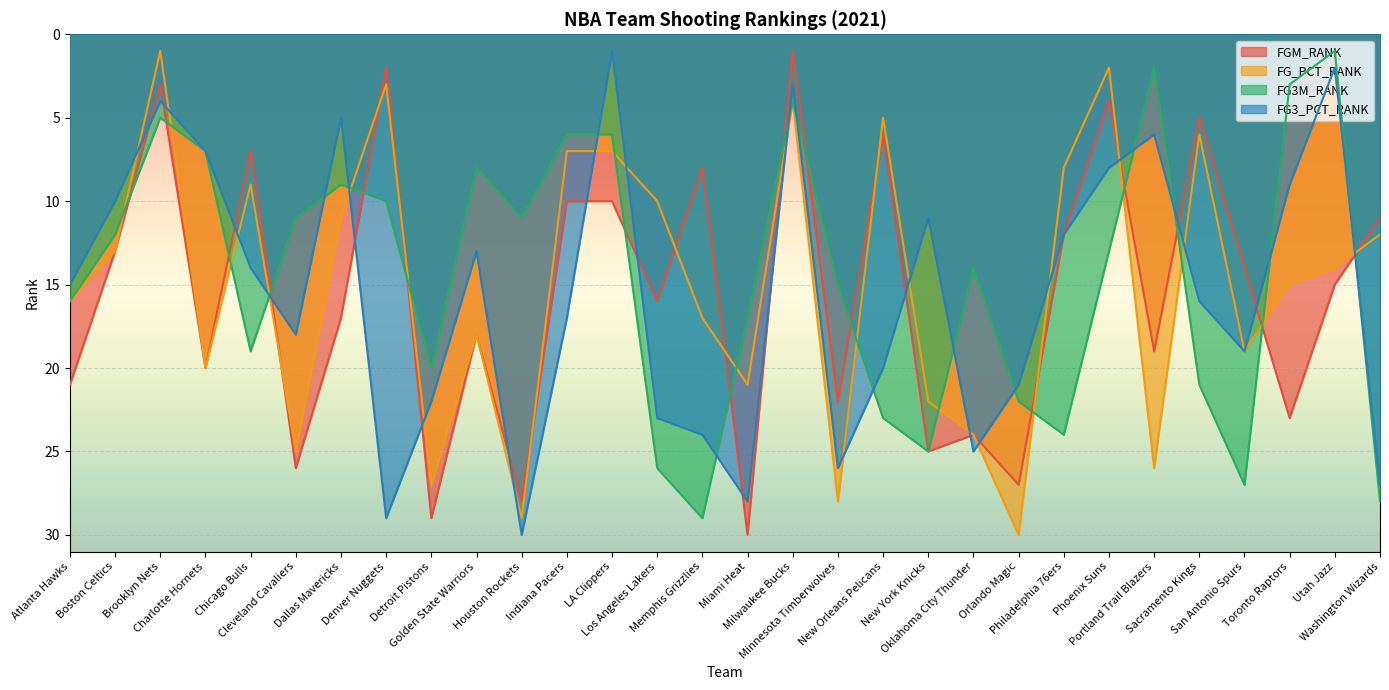

Which has a higher value, LA Clippers or Golden State Warriors?

Golden State Warriors